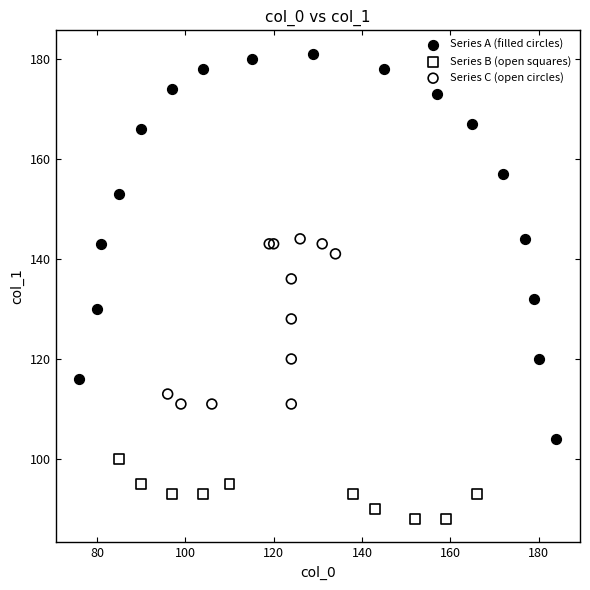

Which series reaches the minimum Y coordinate?

Series B (open squares)